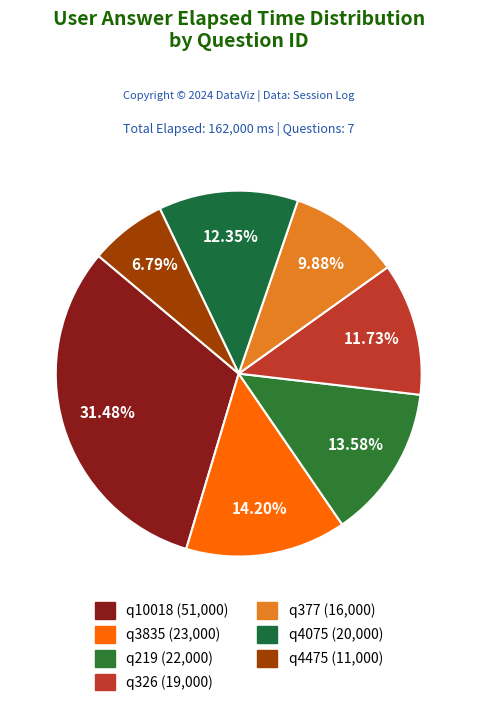

Rank the categories by value from lowest to highest.

q4475, q377, q326, q4075, q219, q3835, q10018